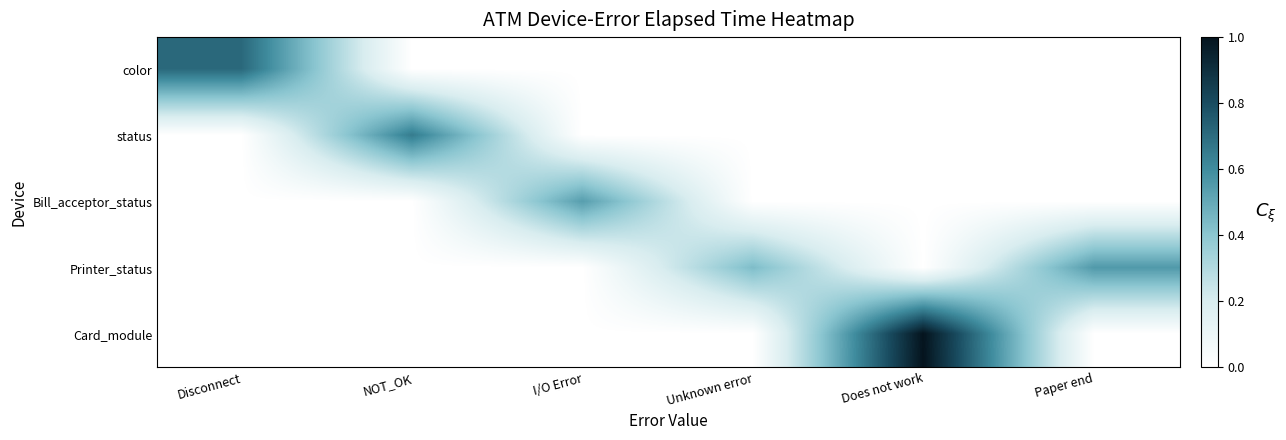

Reading left to right, transcribe all the data shown in this chart.

color: Disconnect=0.7	NOT_OK=0.0	I/O Error=0.0	Unknown error=0.0	Does not work=0.0	Paper end=0.0
status: Disconnect=0.0	NOT_OK=0.7	I/O Error=0.0	Unknown error=0.0	Does not work=0.0	Paper end=0.0
Bill_acceptor_status: Disconnect=0.0	NOT_OK=0.0	I/O Error=0.5	Unknown error=0.0	Does not work=0.0	Paper end=0.0
Printer_status: Disconnect=0.0	NOT_OK=0.0	I/O Error=0.0	Unknown error=0.4	Does not work=0.0	Paper end=0.6
Card_module: Disconnect=0.0	NOT_OK=0.0	I/O Error=0.0	Unknown error=0.0	Does not work=1.0	Paper end=0.0